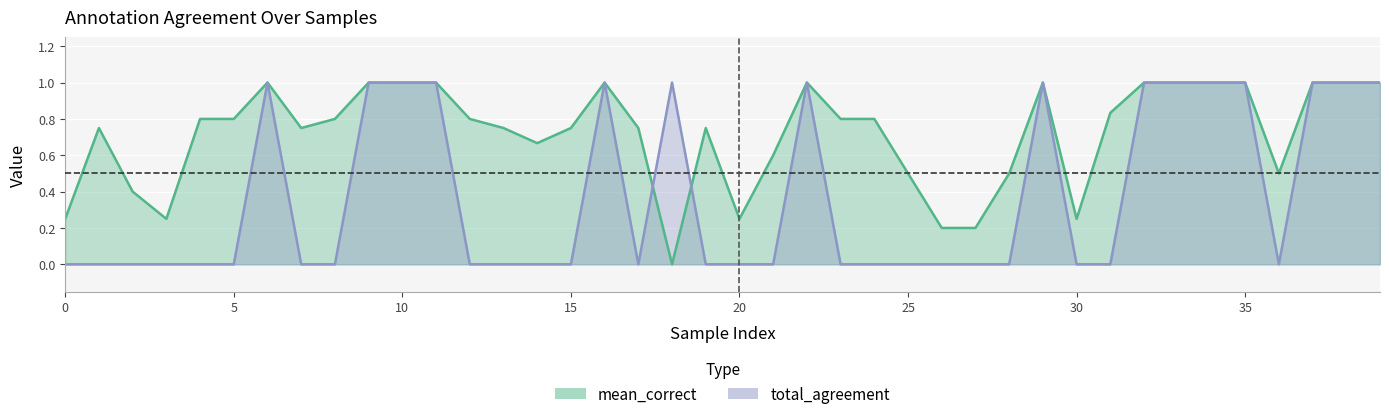

Which category has the highest value across all series?

6